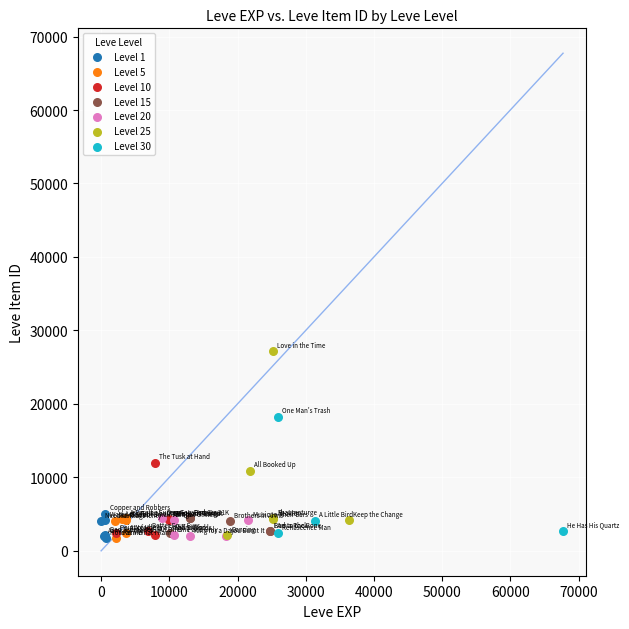

Which series reaches the maximum Y coordinate?

Level 25